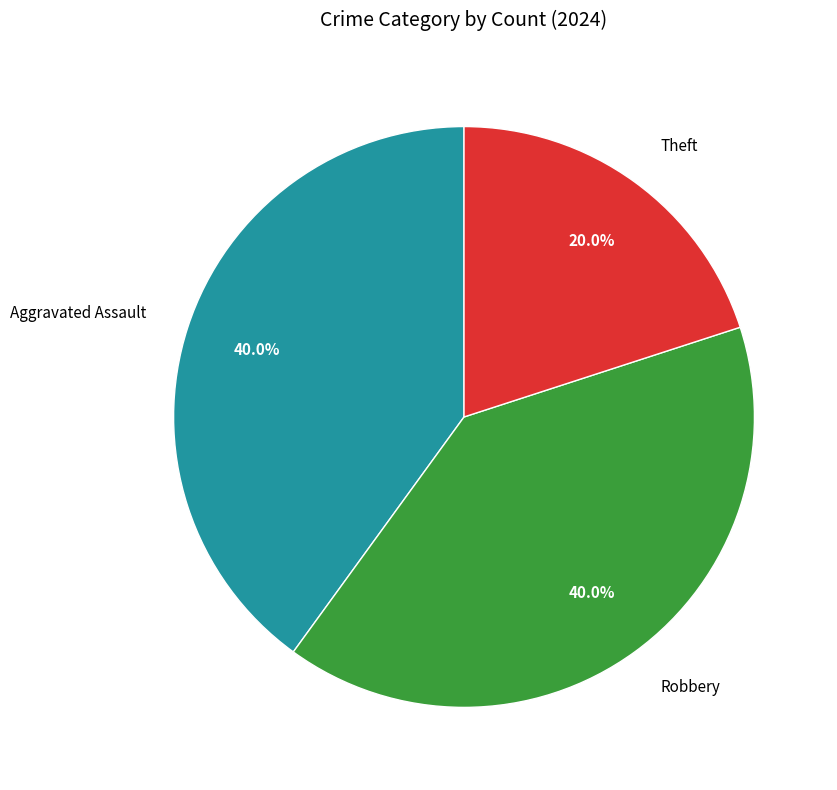

The Aggravated Assault slice represents 45% of the pie. True or false?

False